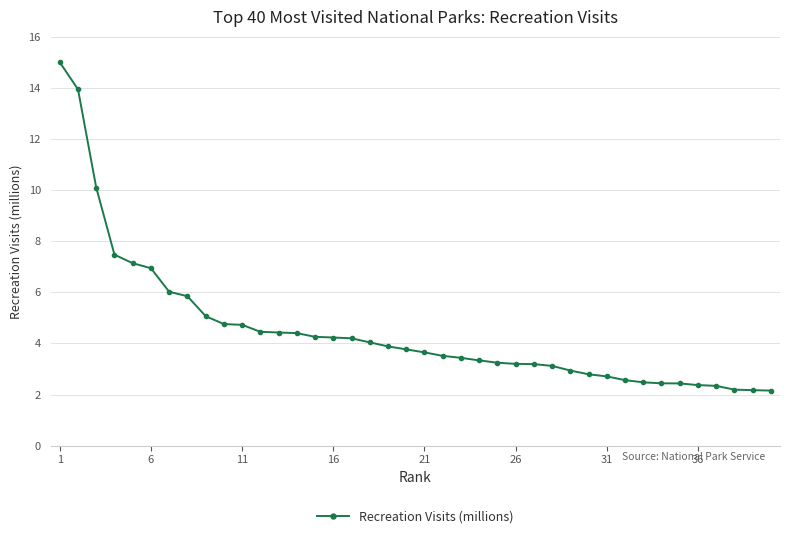

What is the value of the 5th point from the left?

7.1